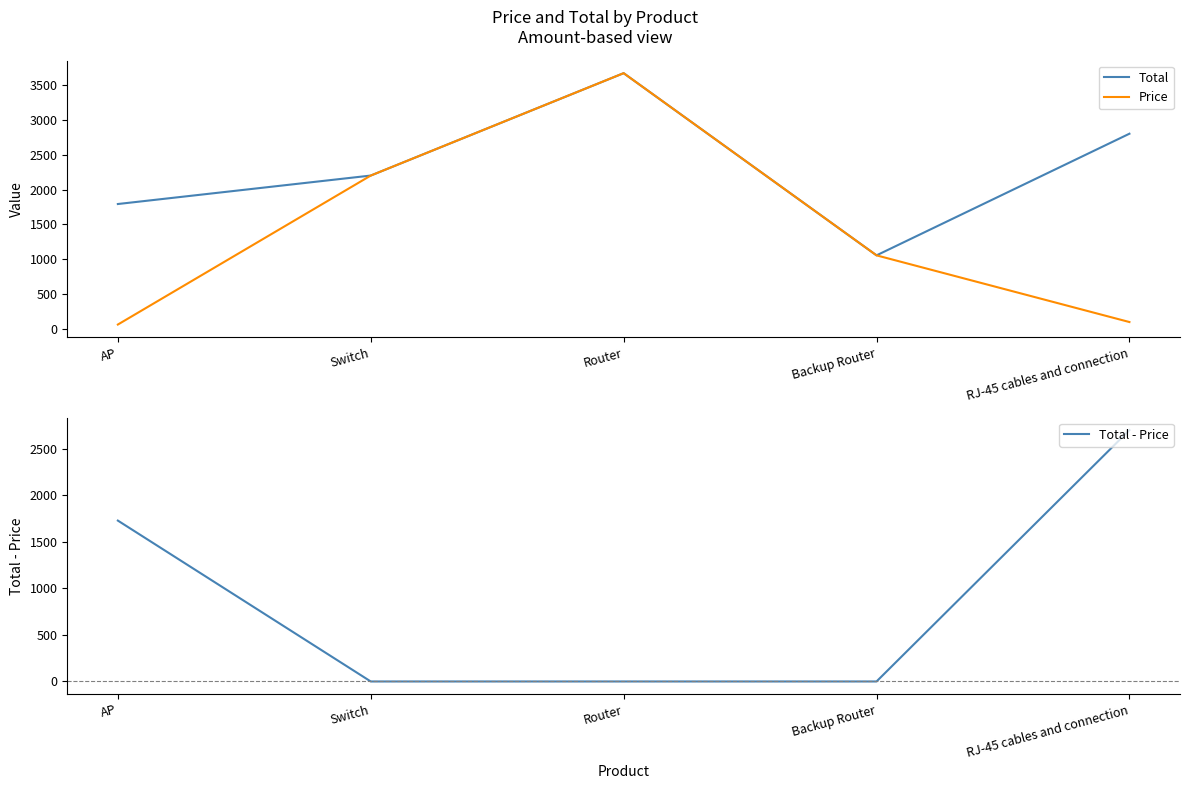

What is the total value across all series at Switch?

4400